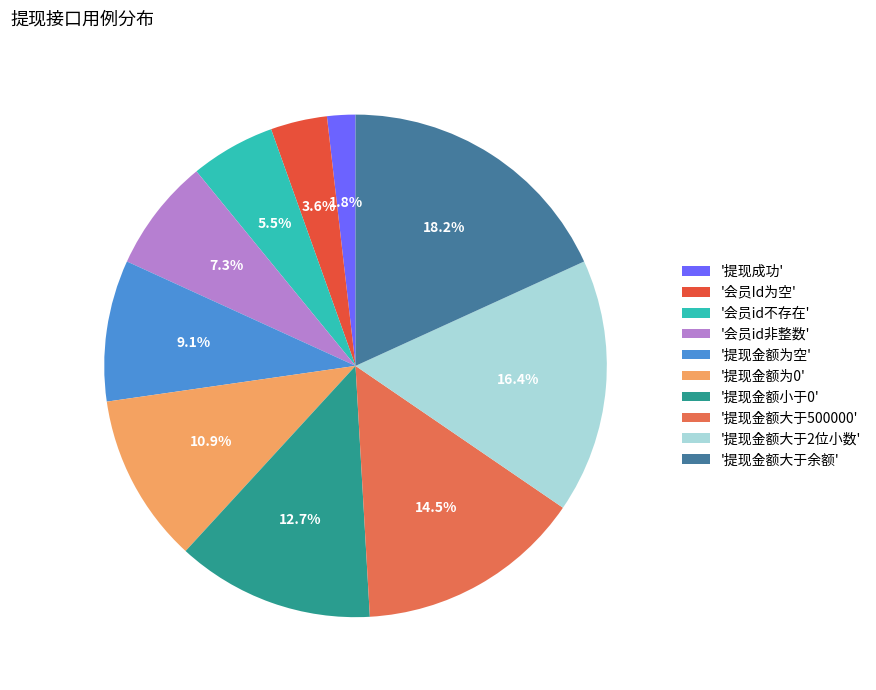

Rank the categories by value from highest to lowest.

'提现金额大于余额', '提现金额大于2位小数', '提现金额大于500000', '提现金额小于0', '提现金额为0', '提现金额为空', '会员id非整数', '会员id不存在', '会员Id为空', '提现成功'